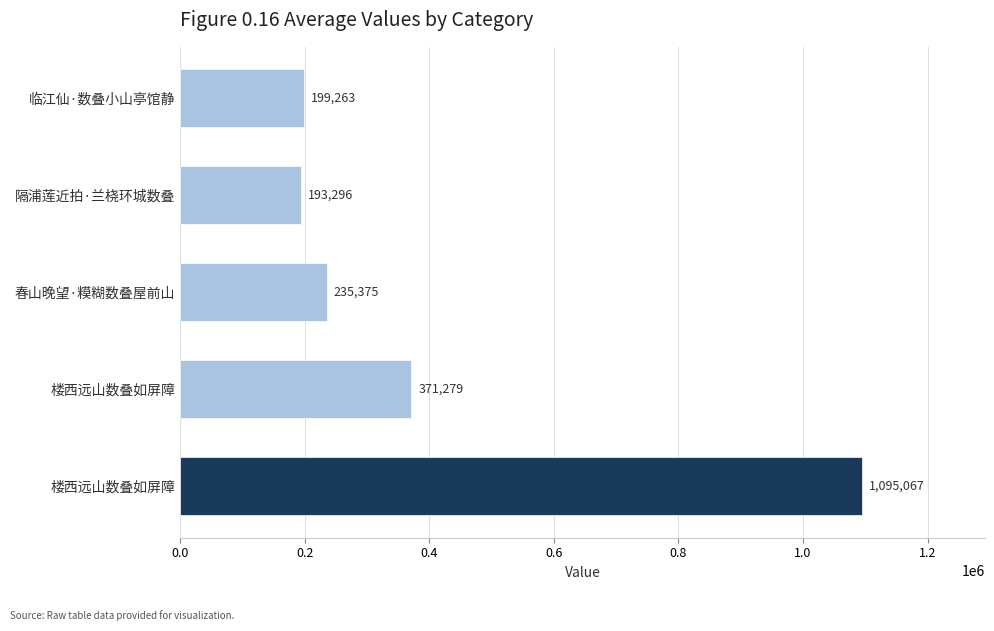

Does the chart contain any negative values?

No